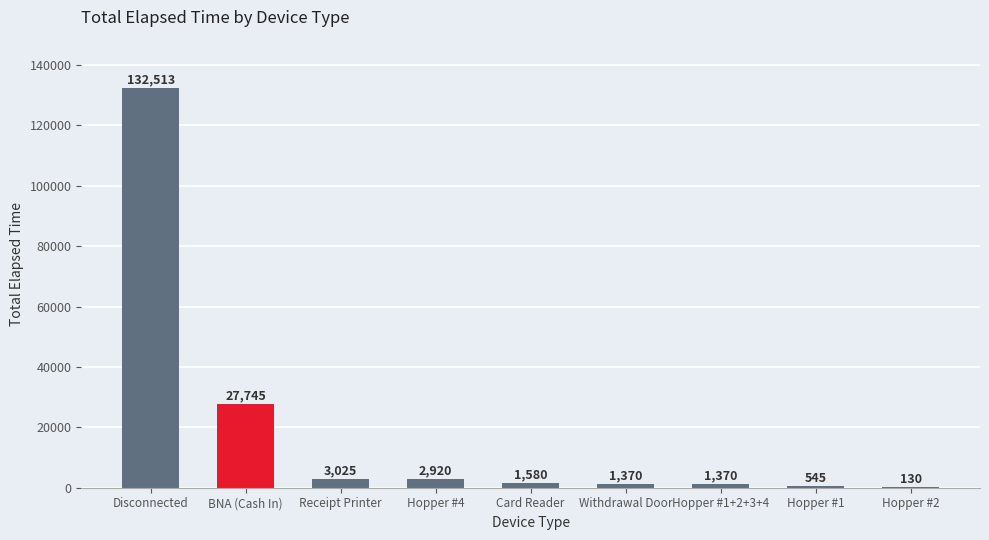

At which category does the chart reach its peak across all series?

Disconnected